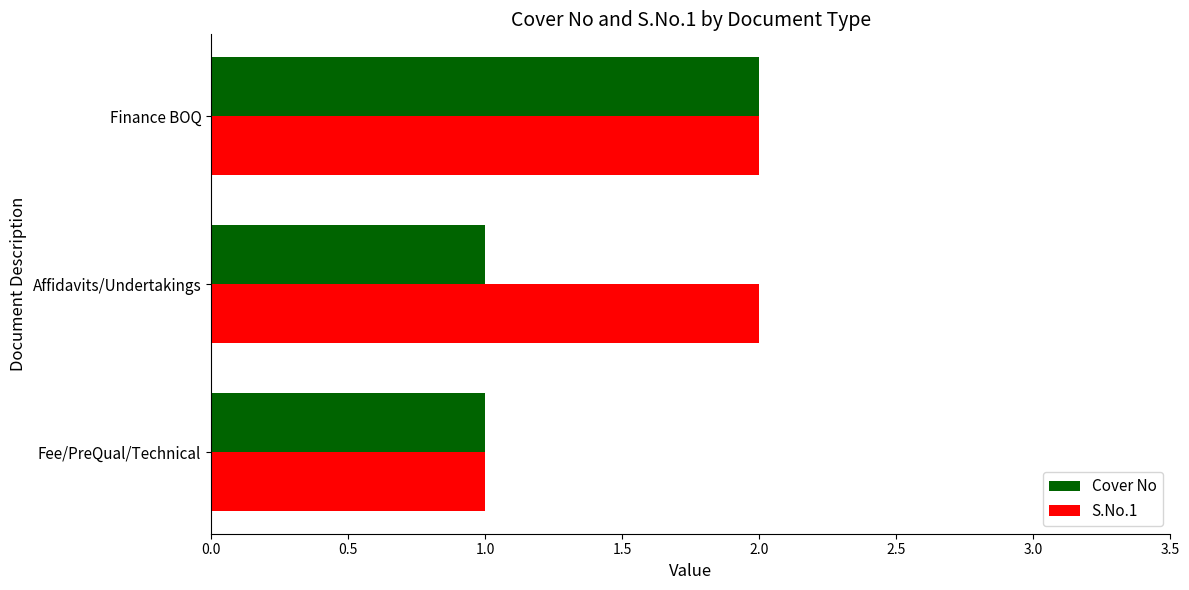

How many data points does each series have?

3